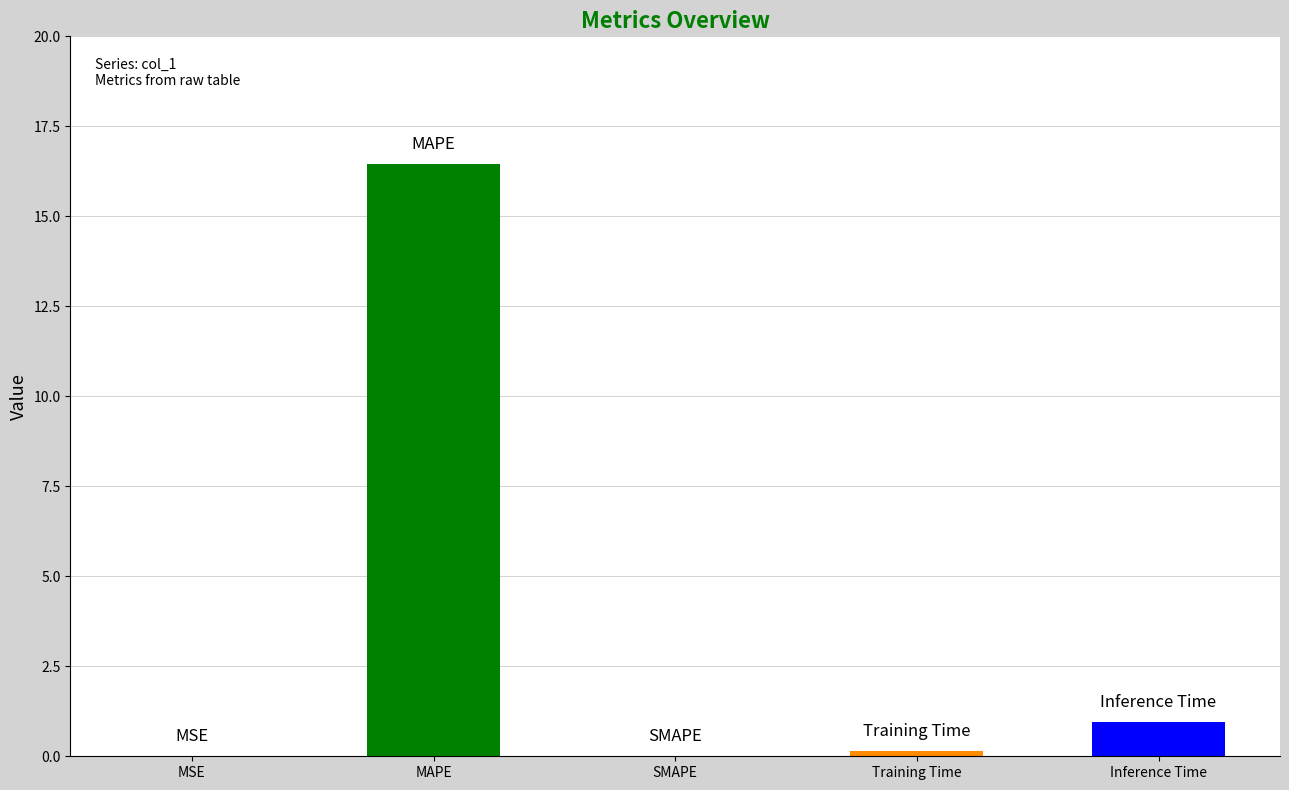

What is the sum of all values?

17.6